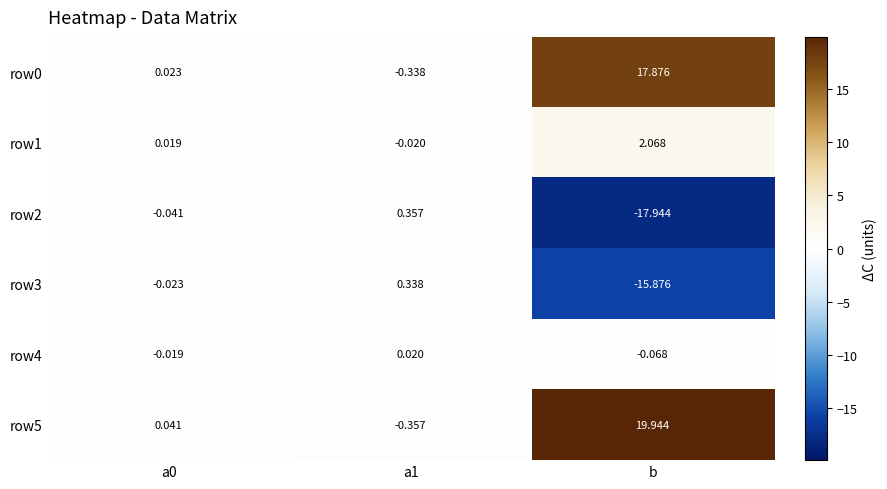

Which category has the lowest value across all series?

b